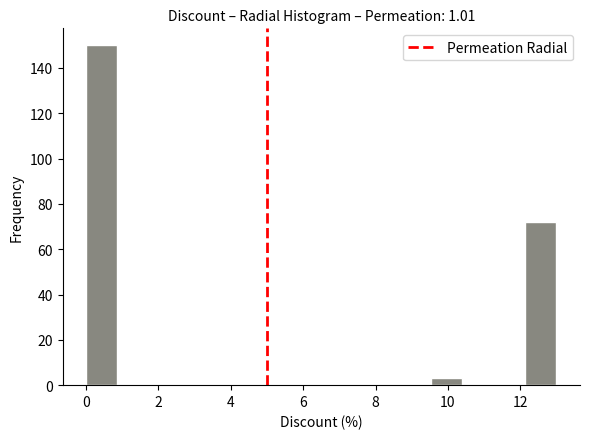

Over which range of the x-axis is the bar tallest?

0.0 to 0.8